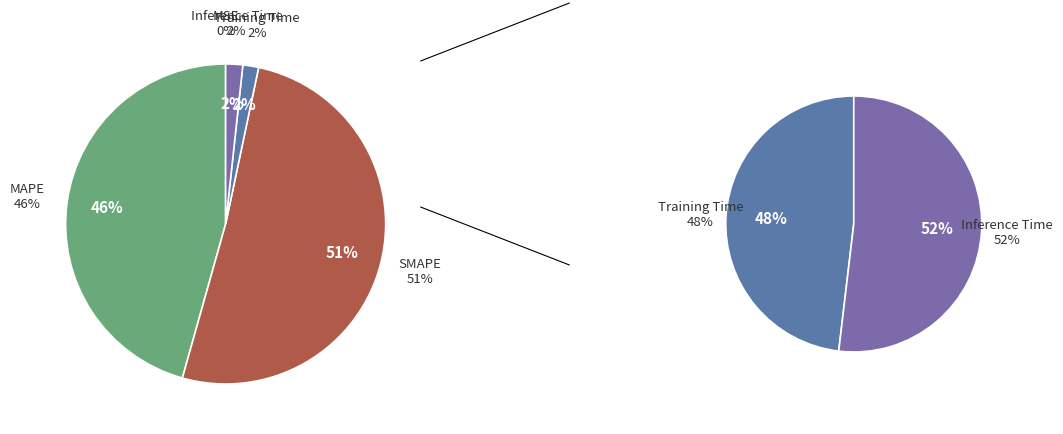

To the nearest percent, what is the difference between the MAPE and MSE slice percentages?

46%